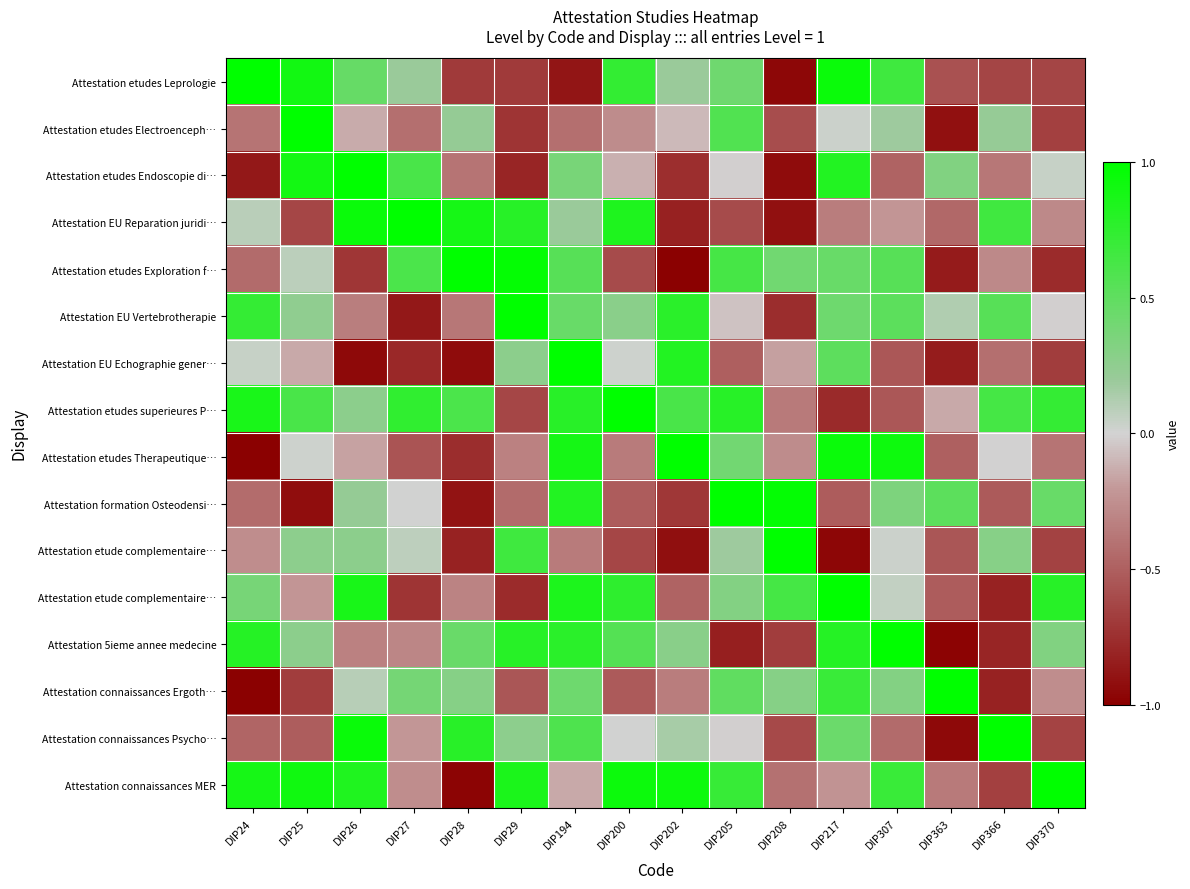

At how many categories does at least one series exceed 0?

16